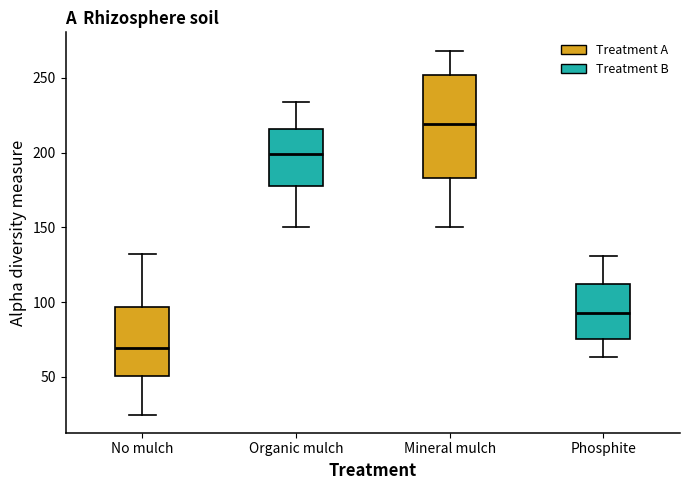

Comparing the boxes themselves (not the whiskers), which one is the tallest?

Mineral mulch